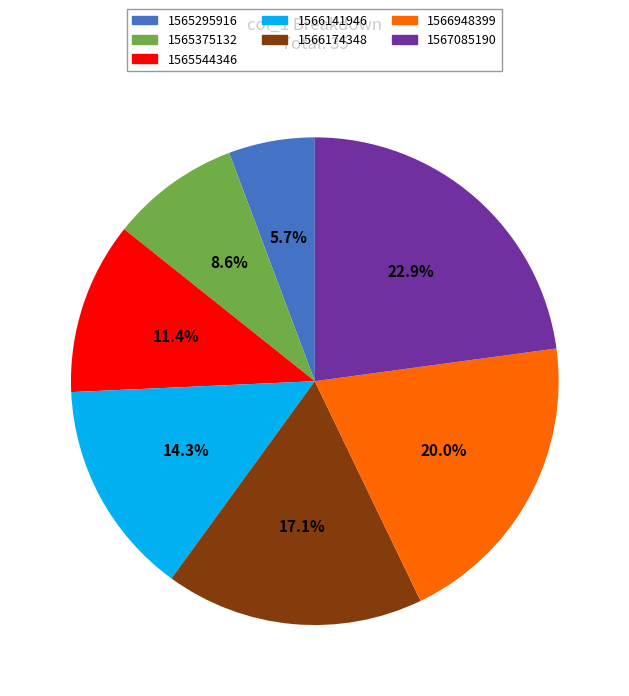

Is there any slice that represents more than half of the pie?

No